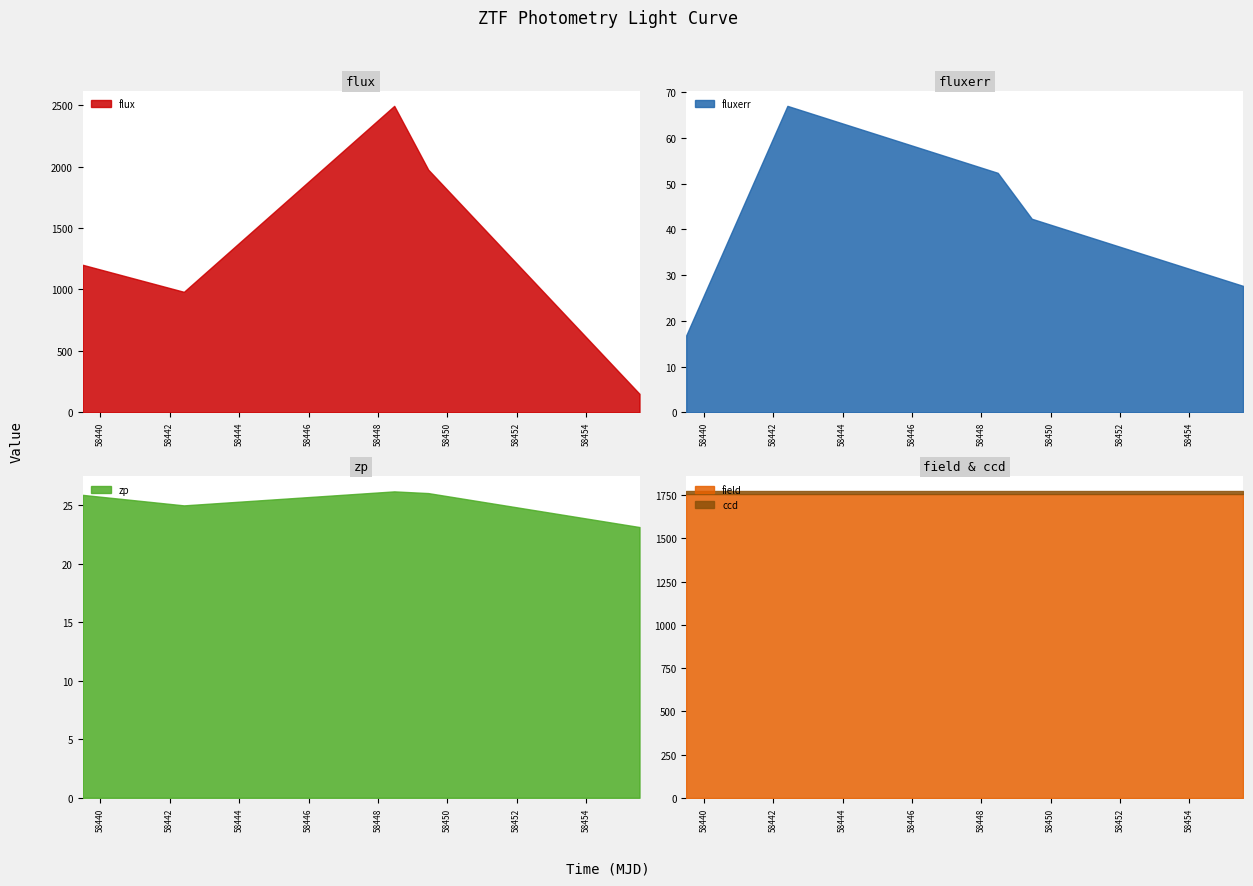

What is the minimum value for flux?

150.1